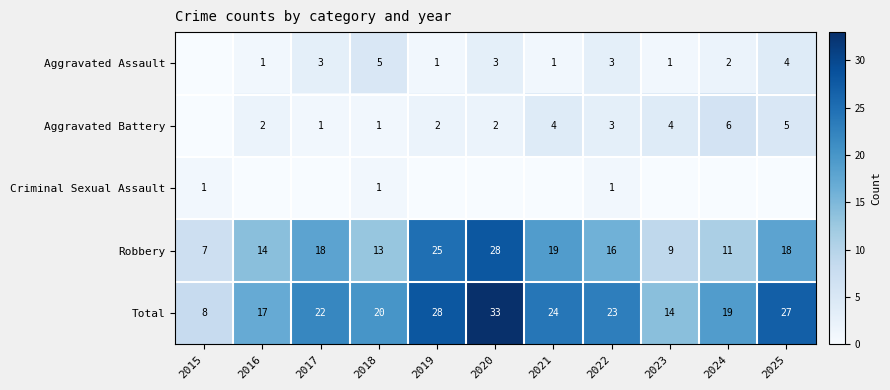

How many values in the Total series are below 22?

5